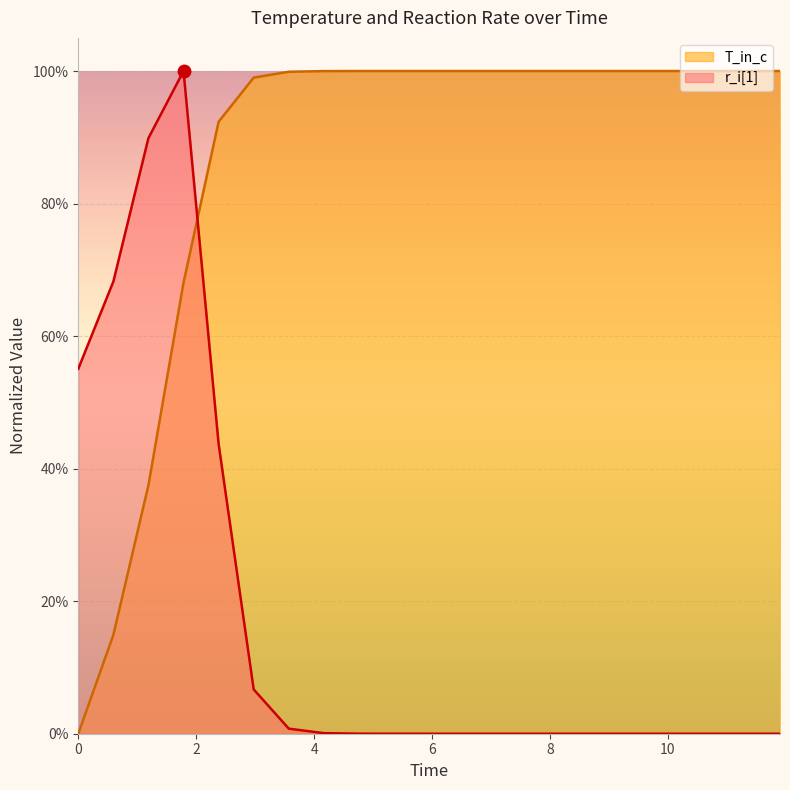

Reading left to right, transcribe all the data shown in this chart.

r_i[1]: 0.6	0.7	0.9	1.0	0.4	0.1	0.0	0.0	0.0	0.0	0.0	0.0	0.0	0.0	0.0	0.0	0.0	0.0	0.0	0.0	0.0
T_in_c: 0.0	0.1	0.4	0.7	0.9	1.0	1.0	1.0	1.0	1.0	1.0	1.0	1.0	1.0	1.0	1.0	1.0	1.0	1.0	1.0	1.0